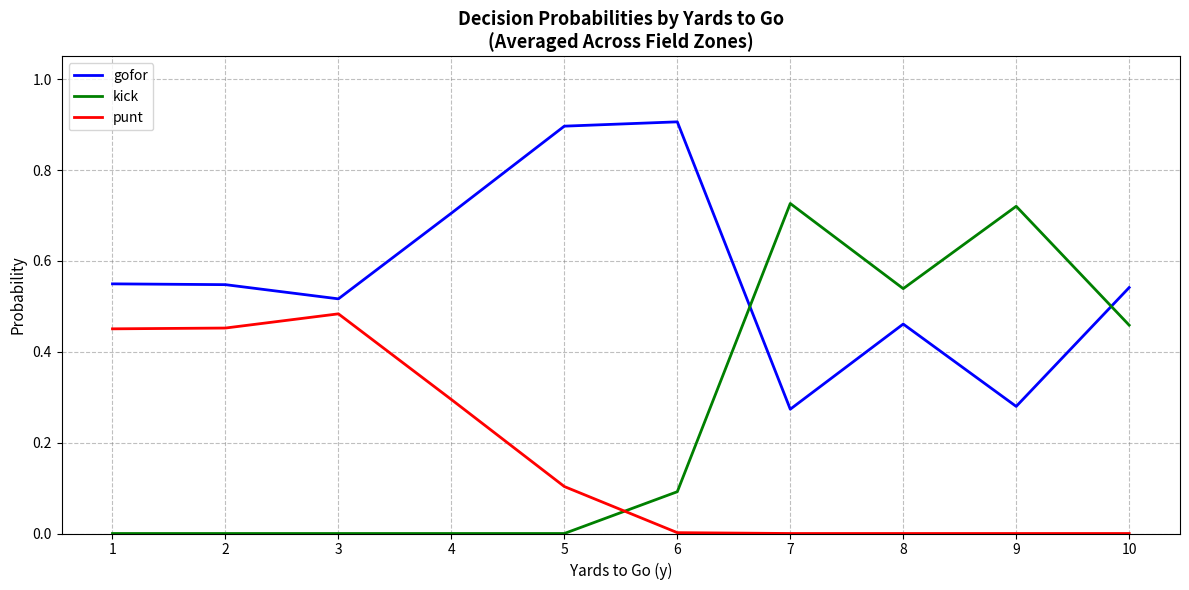

Which series has the largest total across all categories?

gofor